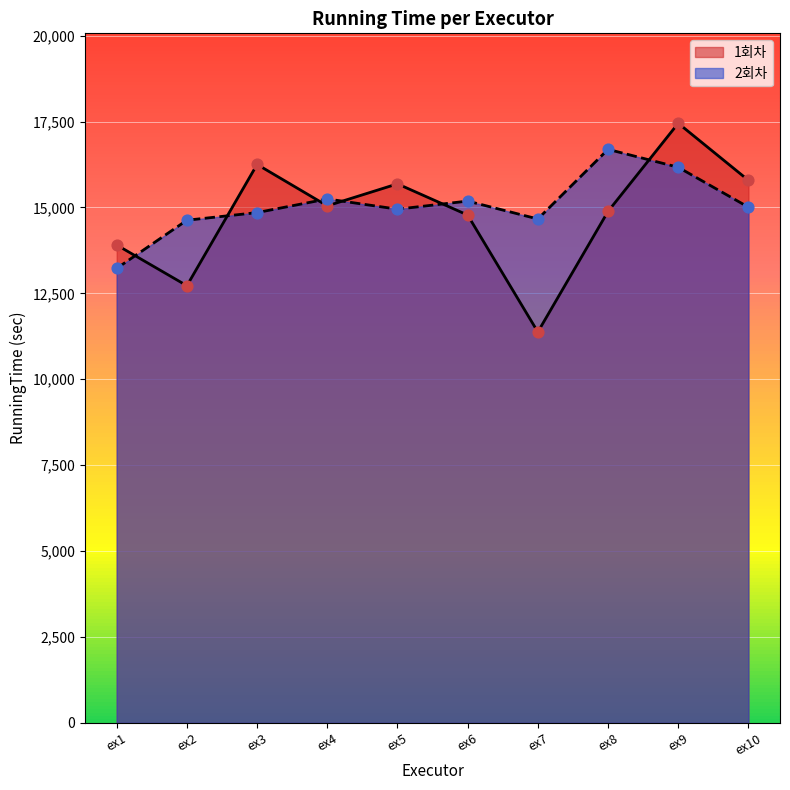

At how many categories does at least one series exceed 13348?

10